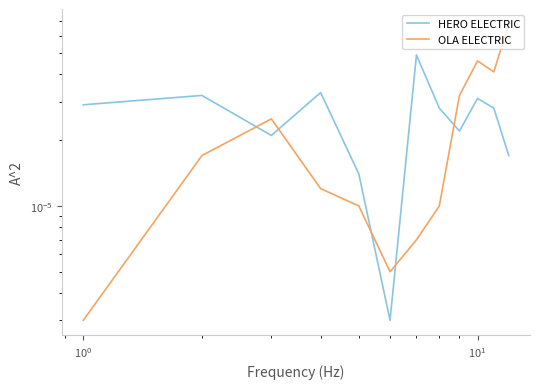

Which series has the widest spread of values?

OLA ELECTRIC